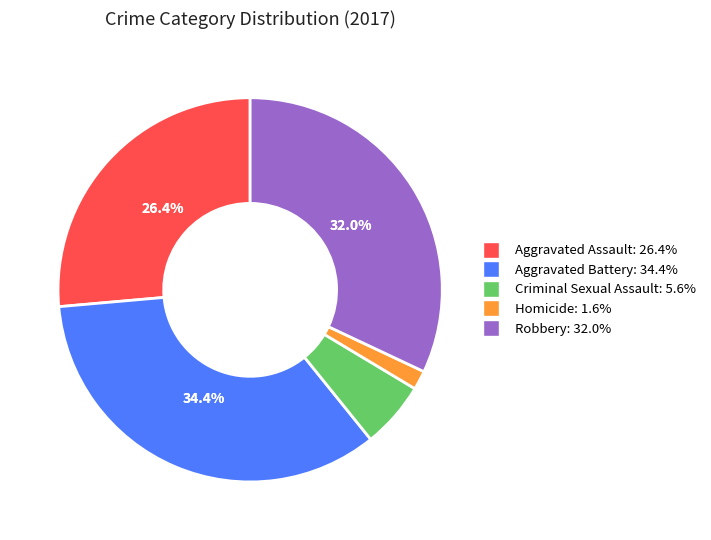

What portion of the pie excludes Robbery?

68.0%